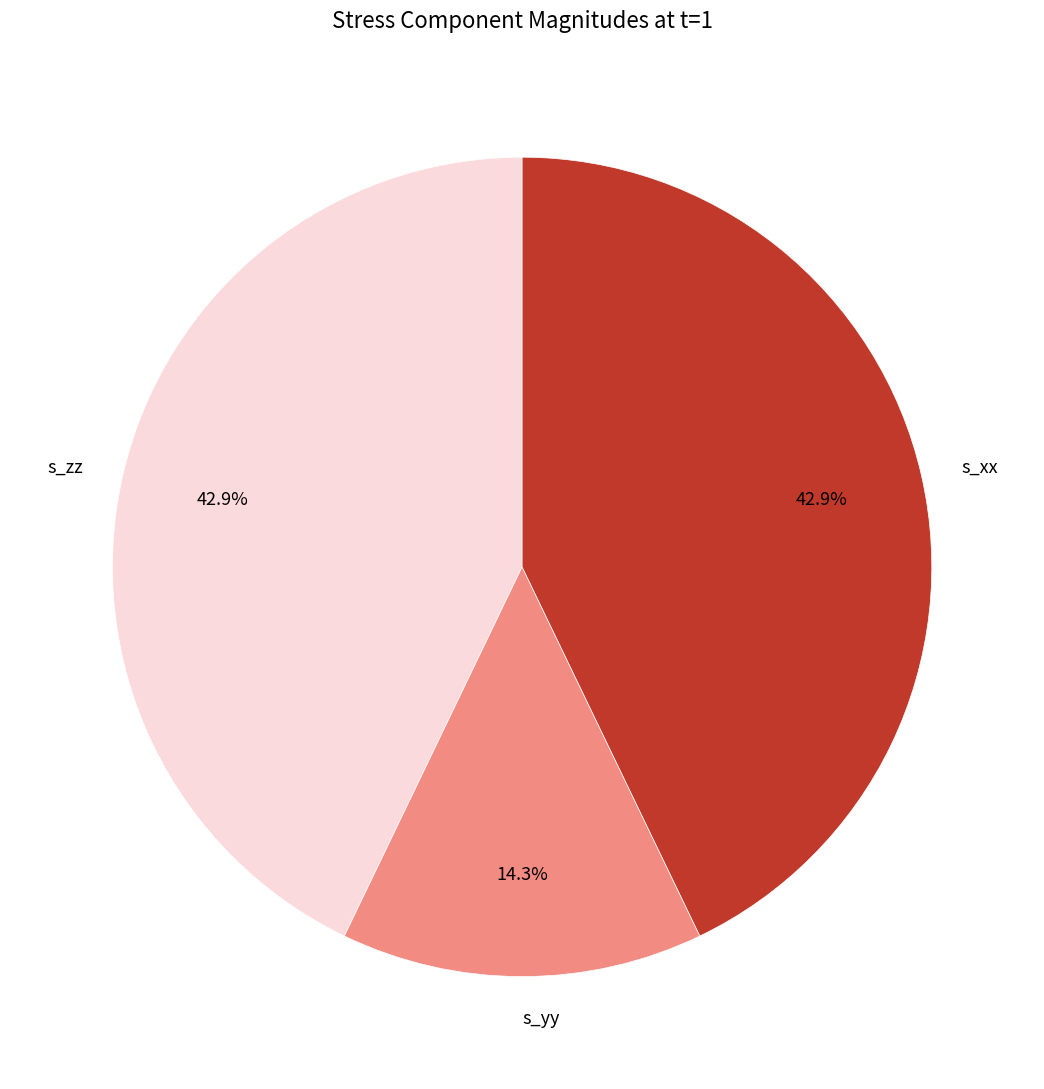

How many slices are in this pie chart?

3